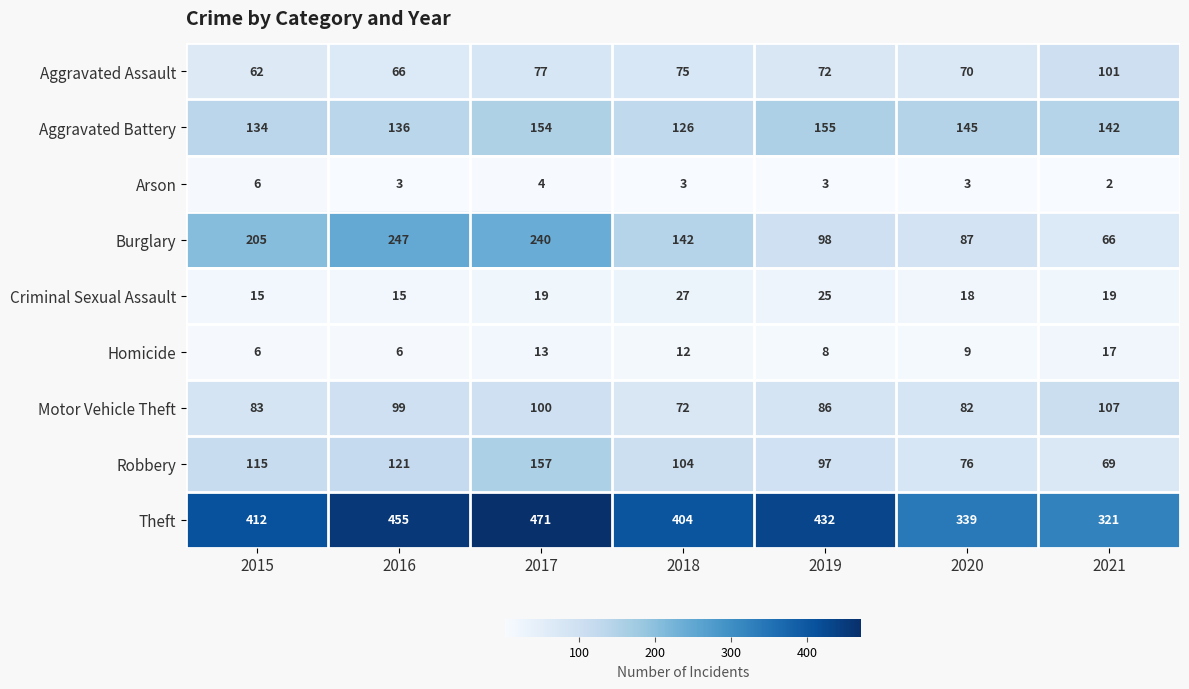

Rank the series at 2020 from lowest to highest value.

Arson, Homicide, Criminal Sexual Assault, Aggravated Assault, Robbery, Motor Vehicle Theft, Burglary, Aggravated Battery, Theft